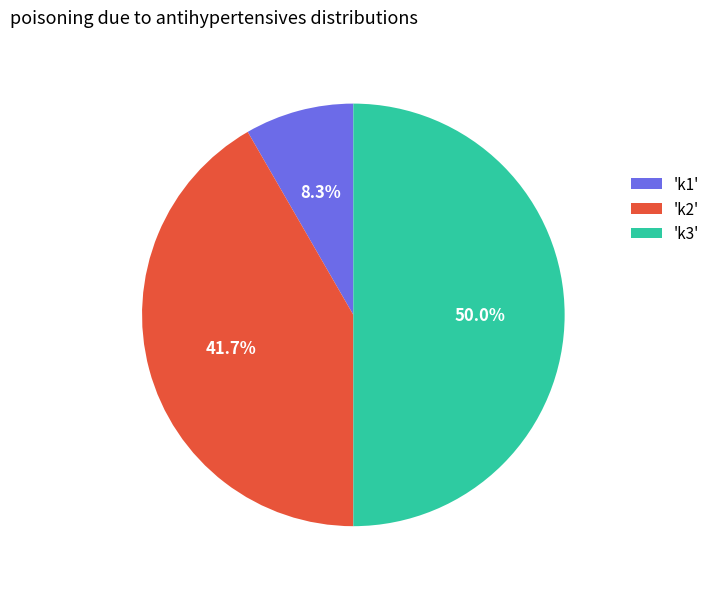

What is the smallest slice in the pie chart?

'k1'